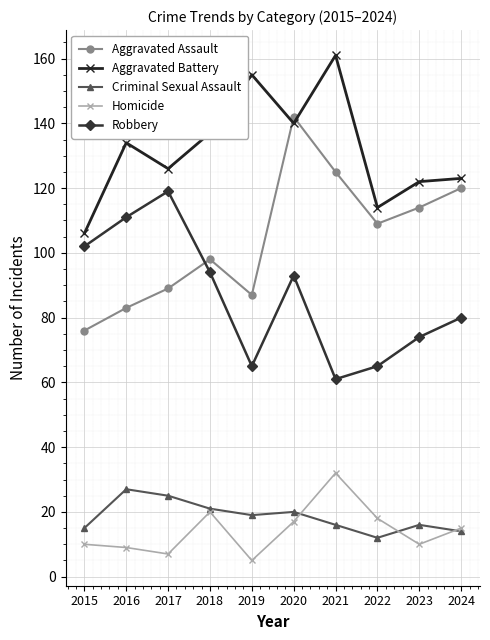

True or false: Criminal Sexual Assault and Homicide intersect in this chart.

True